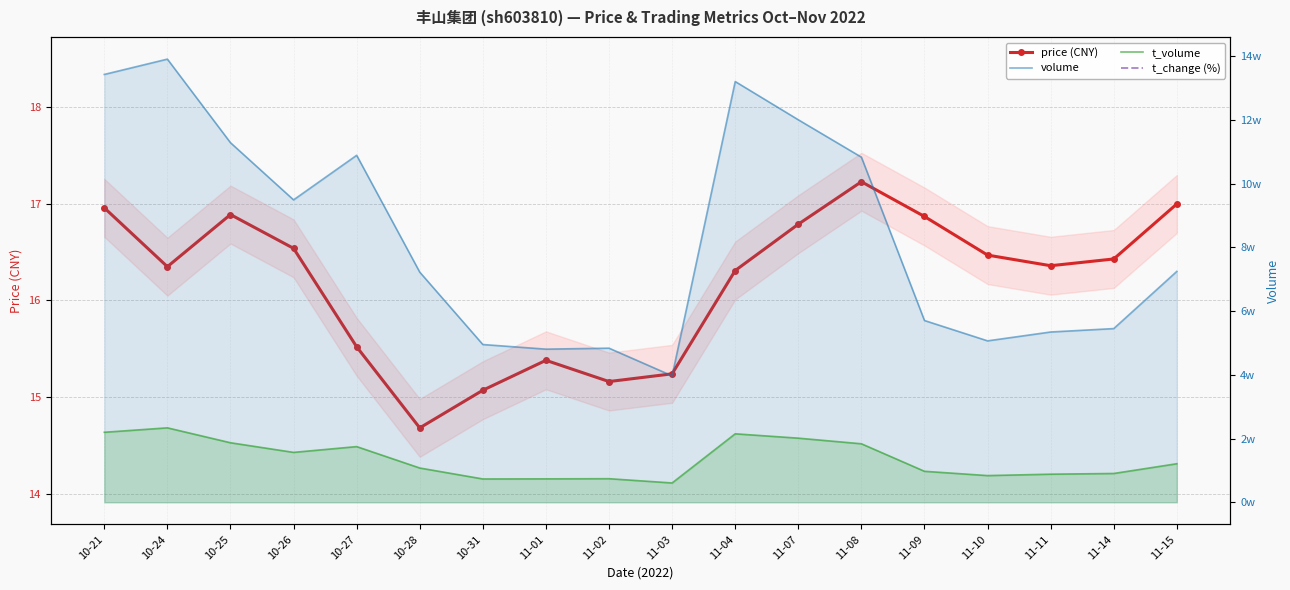

What is the difference between the maximum and second lowest values in the price (CNY) series?

2.2